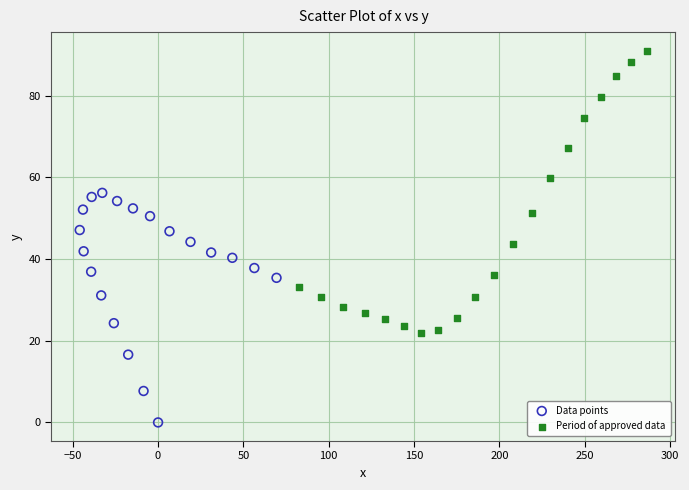

Which series contains the highest Y value?

Period of approved data